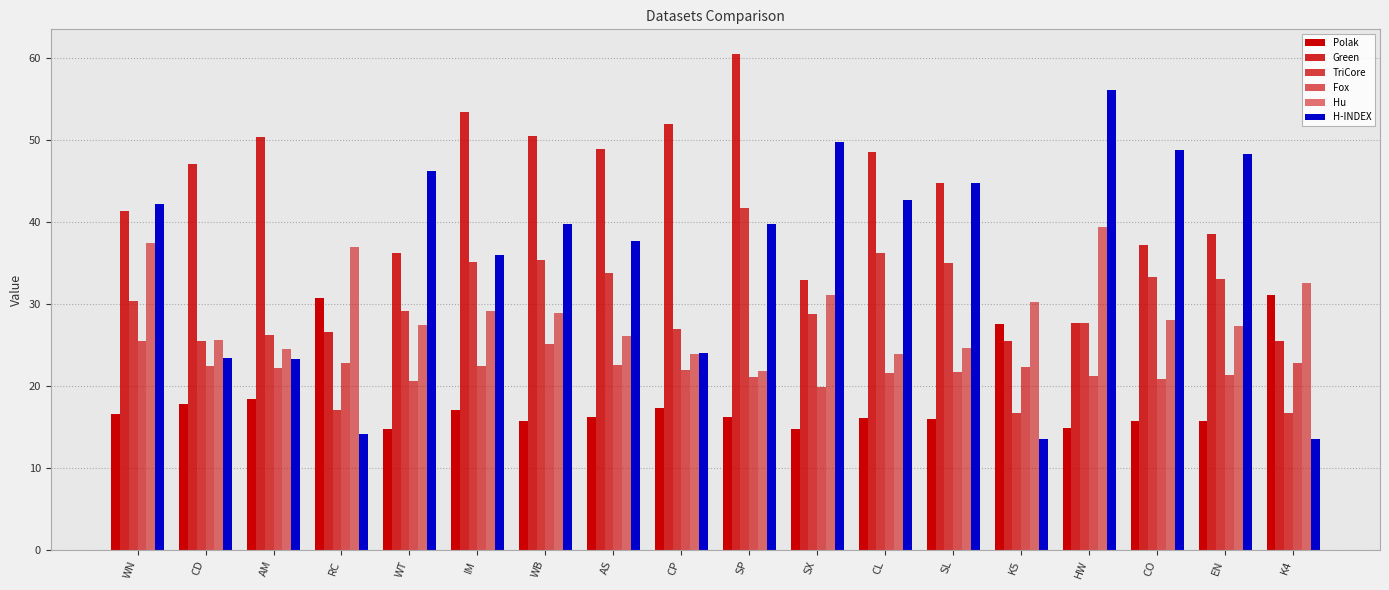

How many bars are there in total?

108